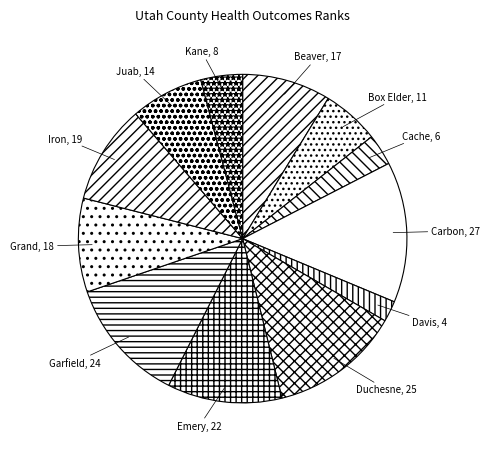

Which has a higher value, Davis or Juab?

Juab